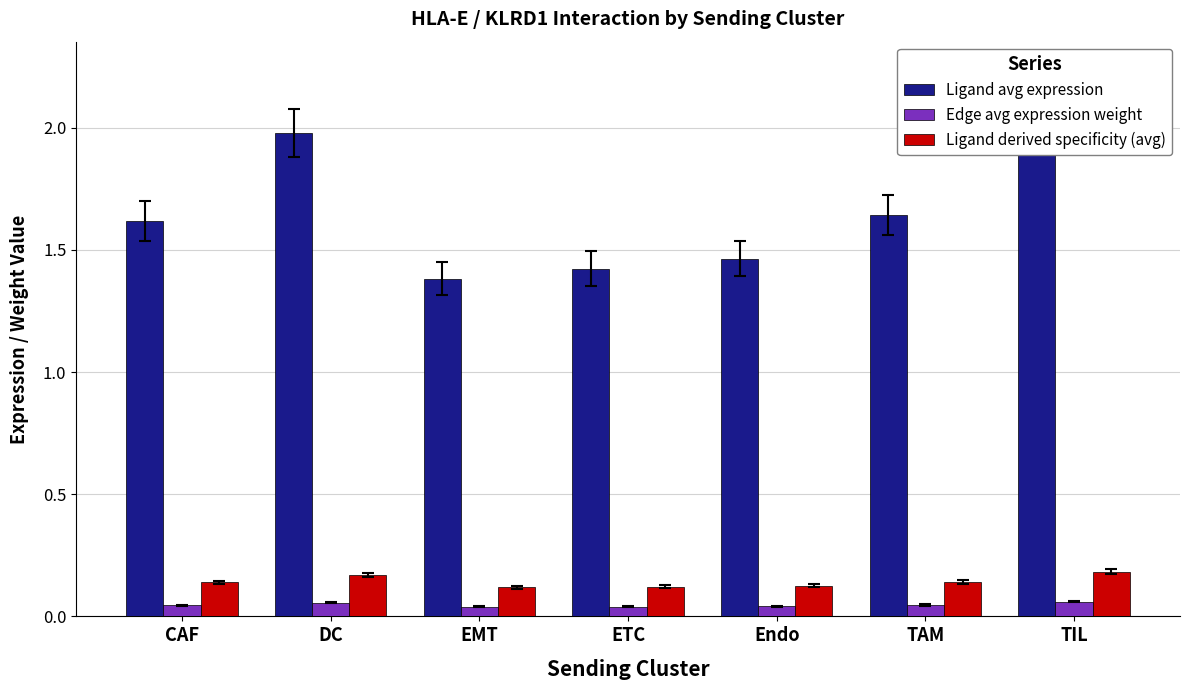

Reading left to right, list all the values displayed in this chart.

Ligand avg expression: 1.6	2.0	1.4	1.4	1.5	1.6	2.1
Edge avg expression weight: 0.0	0.1	0.0	0.0	0.0	0.0	0.1
Ligand derived specificity (avg): 0.1	0.2	0.1	0.1	0.1	0.1	0.2